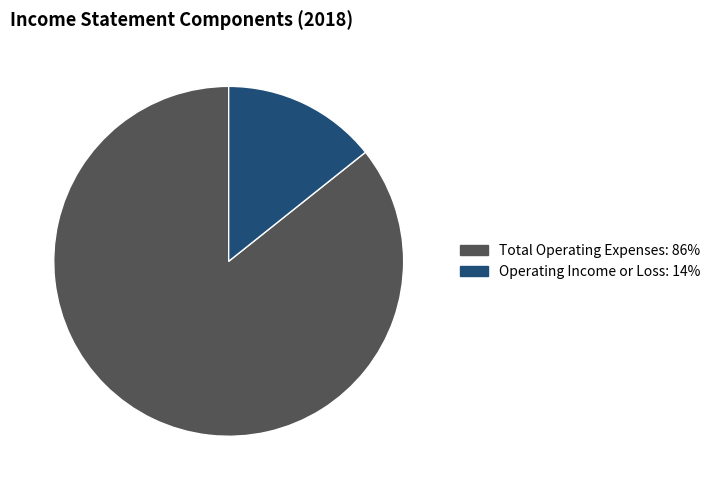

Is there a majority slice in this chart?

Yes